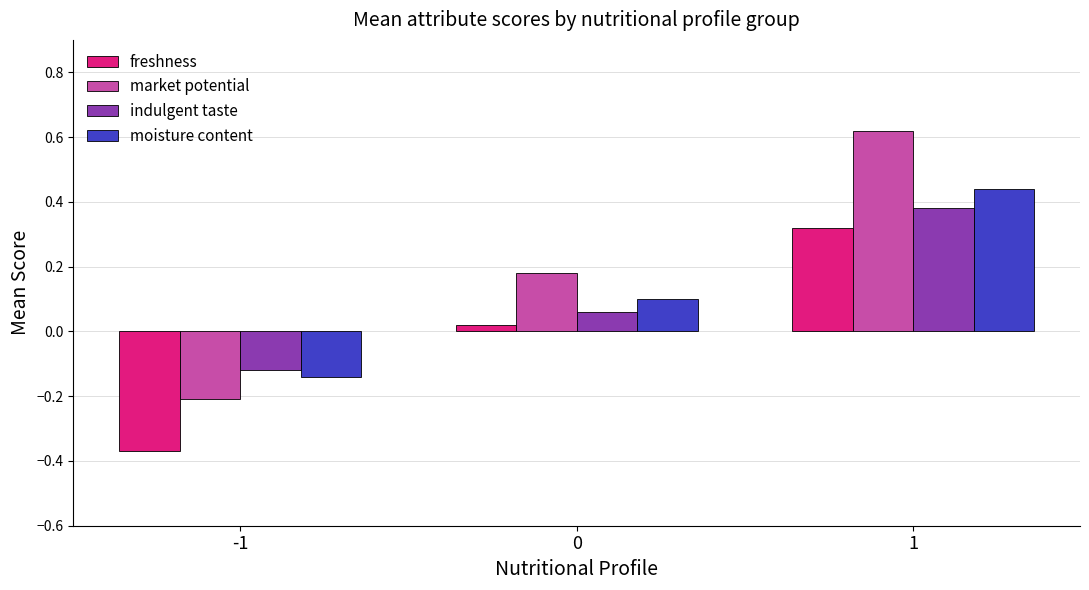

Which series changed the most between -1 and 1?

market potential